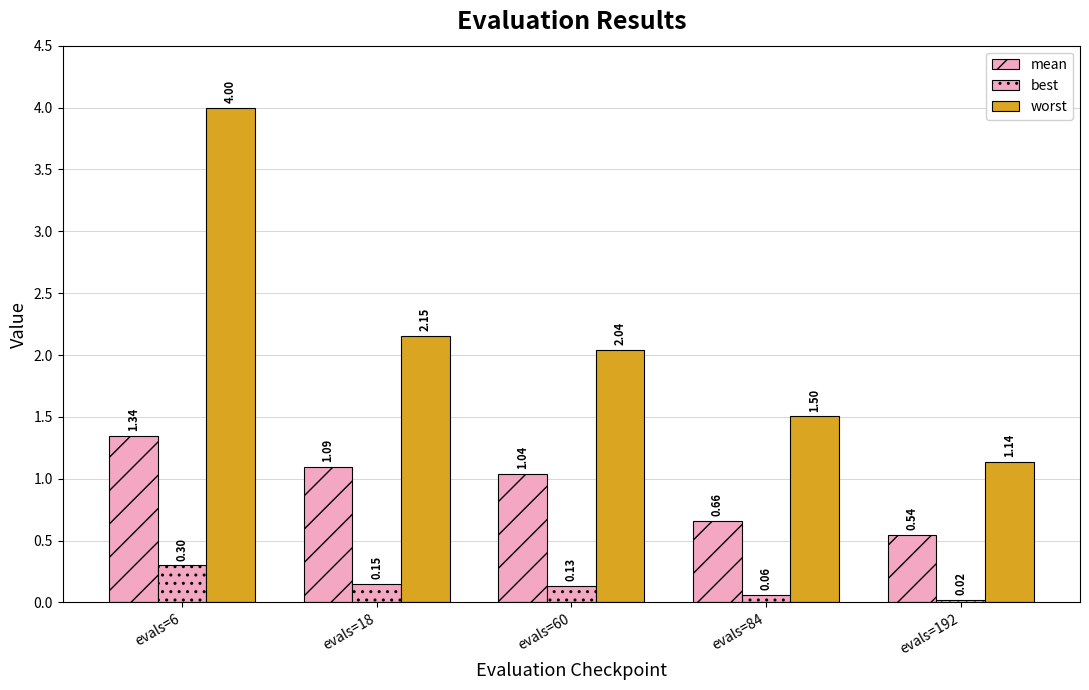

How many bars are there in total?

15